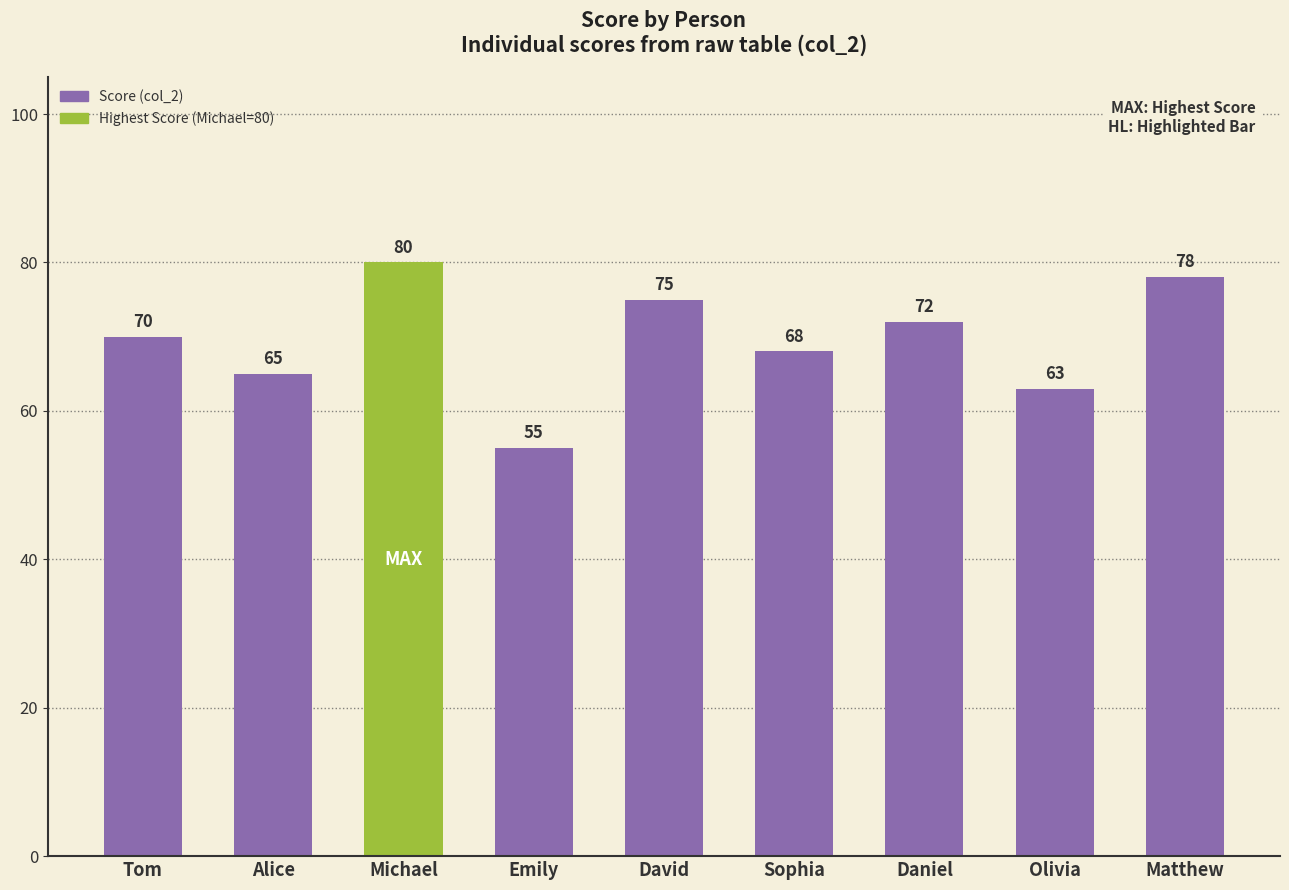

Is it true that the value at David is 17?

False